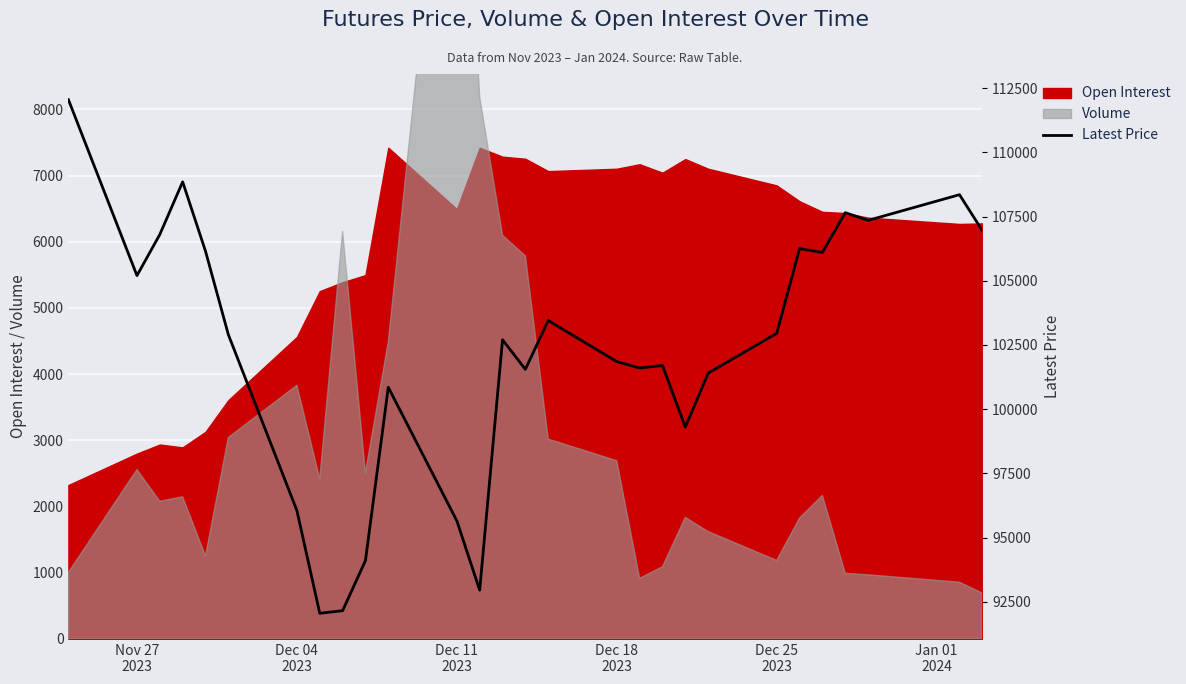

Reading left to right, what are all the values shown in this chart?

112050	105200	106800	108850	106150	102900	96050	92050	92150	94100	100850	95650	92950	102700	101550	103450	101850	101600	101700	99300	101400	102950	106250	106100	107650	107350	108350	106950